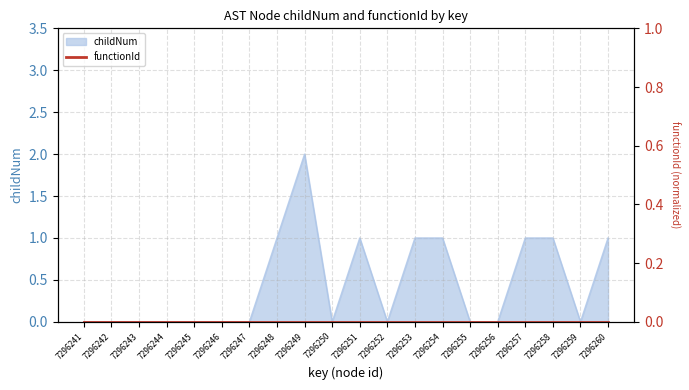

How many categories are shown in the chart?

20